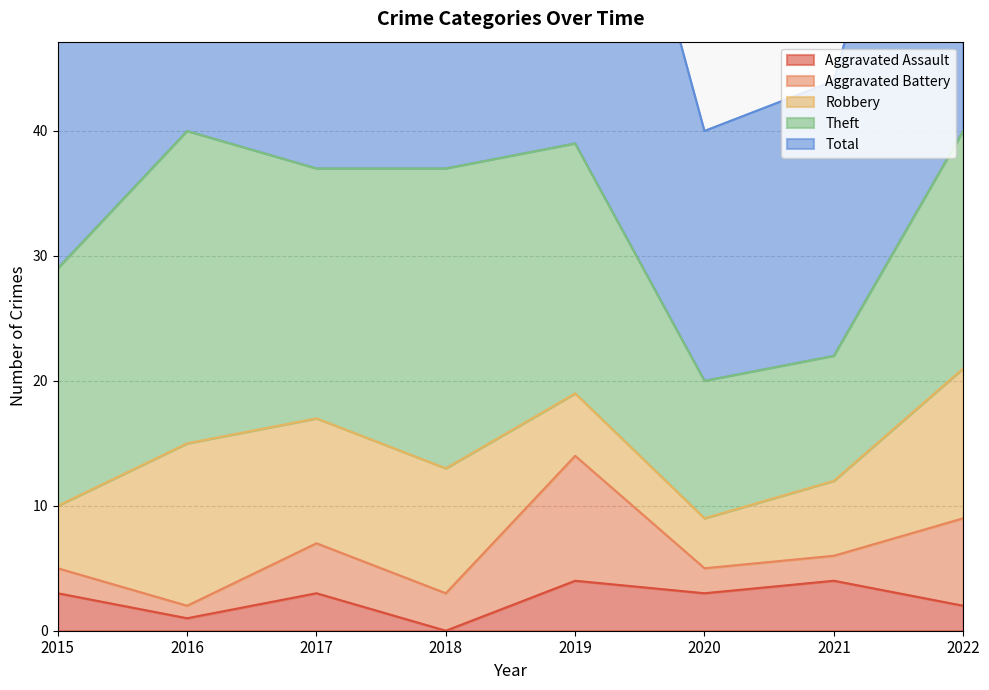

True or false: Aggravated Assault has more than 2 points higher than both neighbors.

True